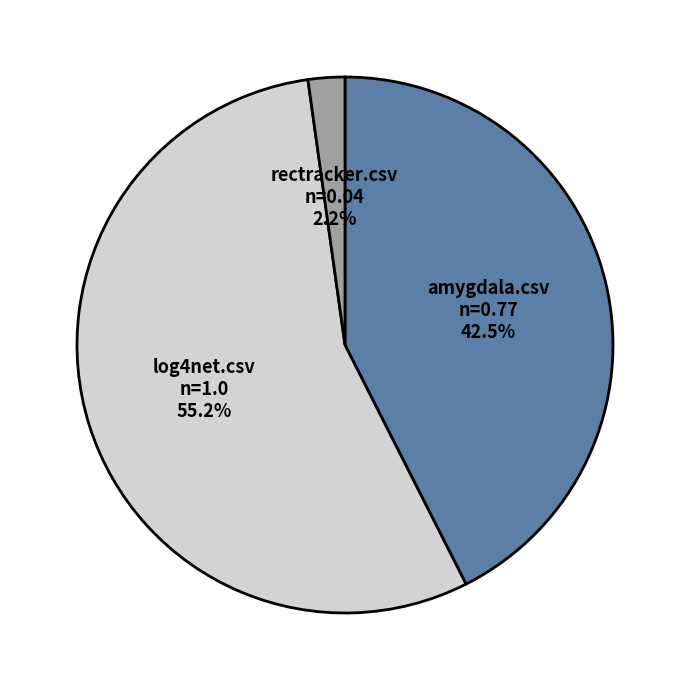

Count the number of slices in the pie.

3